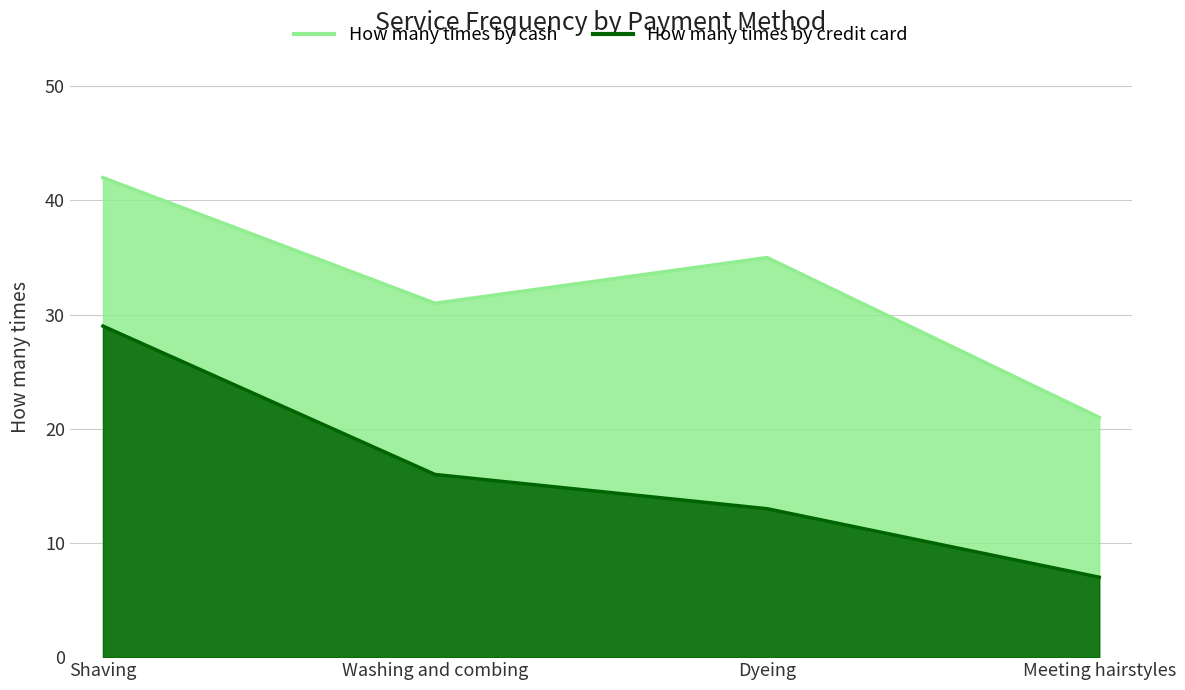

How many values in the How many times by cash series are below 35?

2